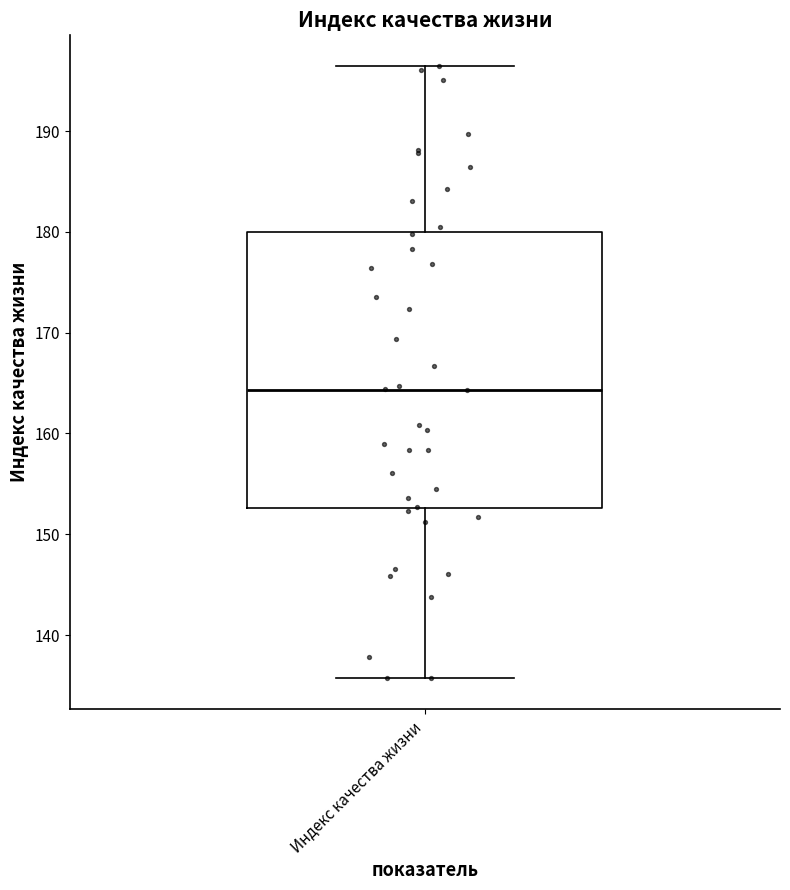

Where does the median line of the box for Индекс качества жизни sit on the y-axis? The values are not printed on the chart, so give them approximately, as read against the axis.

164